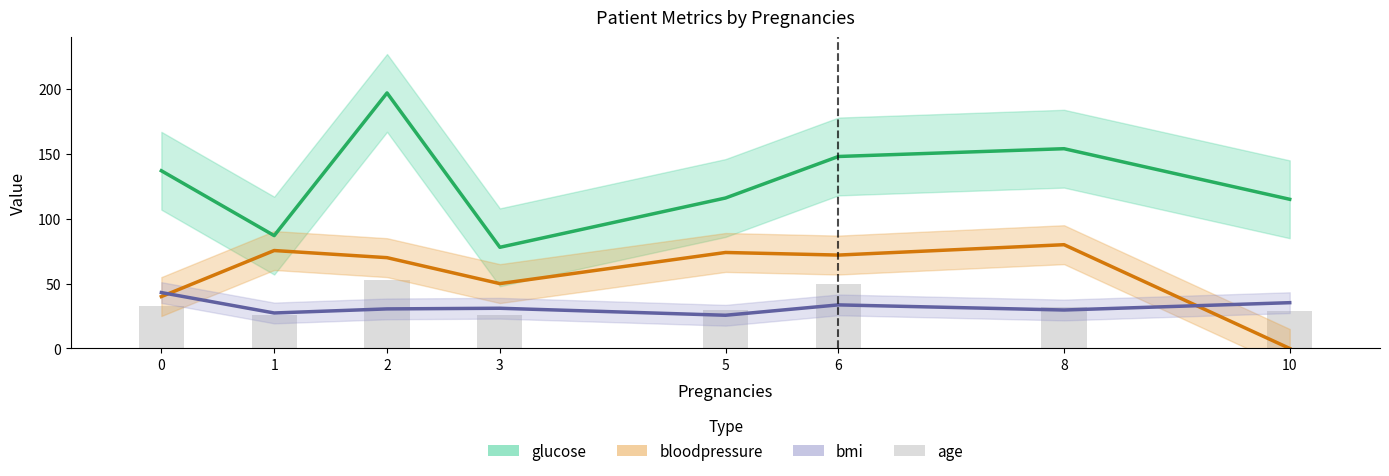

What is the average value?

35